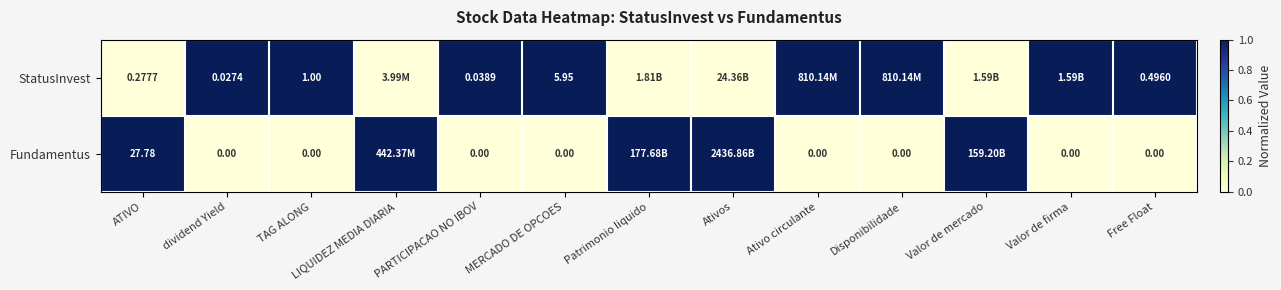

True or false: StatusInvest has a value of 2 at Free Float.

False